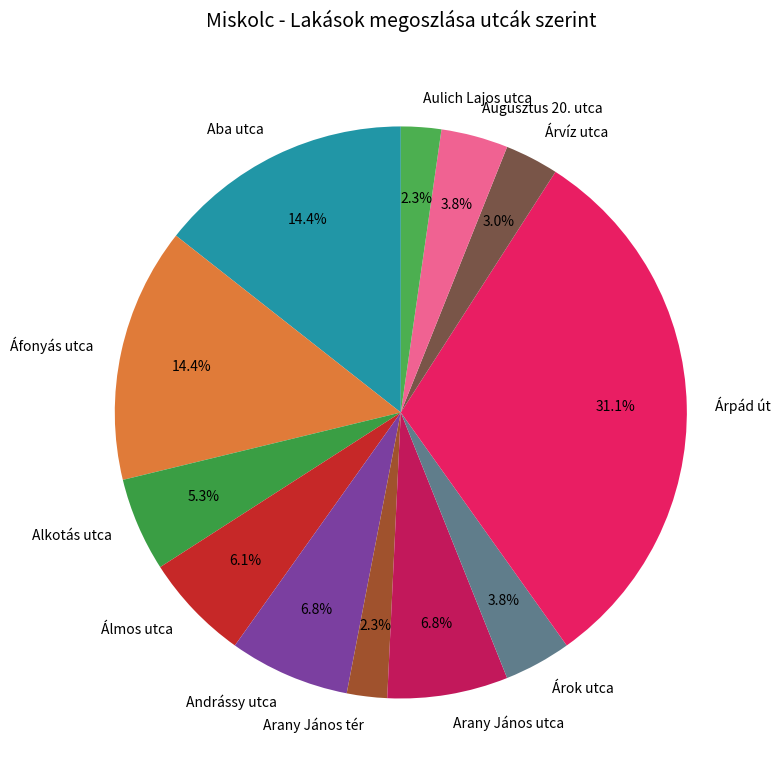

To the nearest percent, what percentage of the pie is Álmos utca?

6%